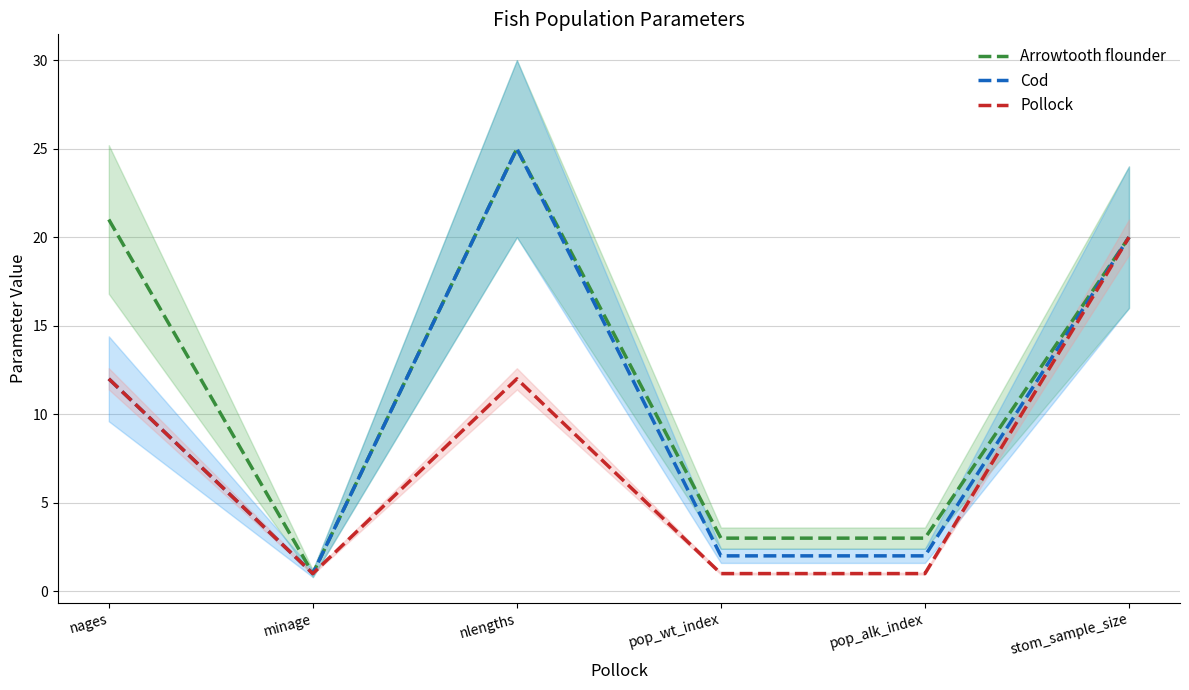

How many data points in Pollock are above 12?

1